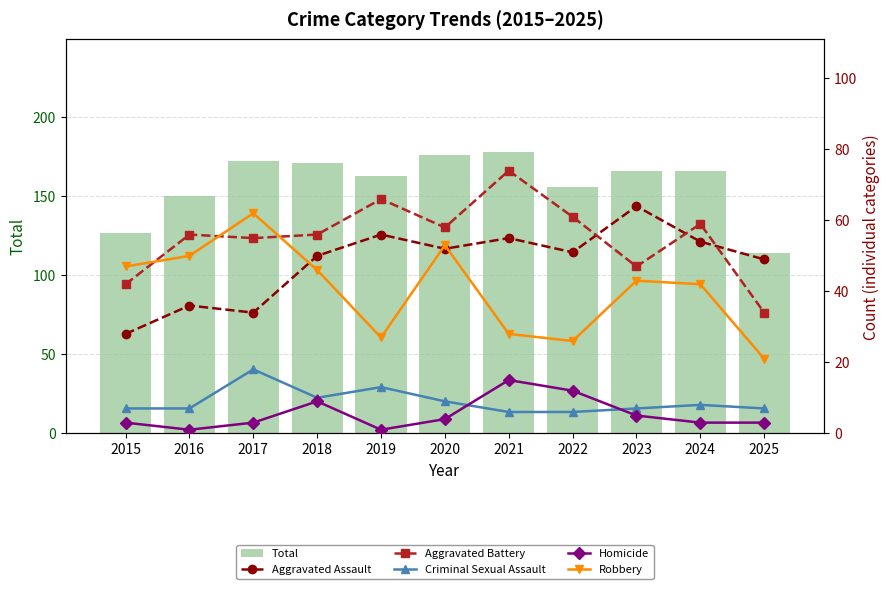

How many distinct data groups are displayed?

6